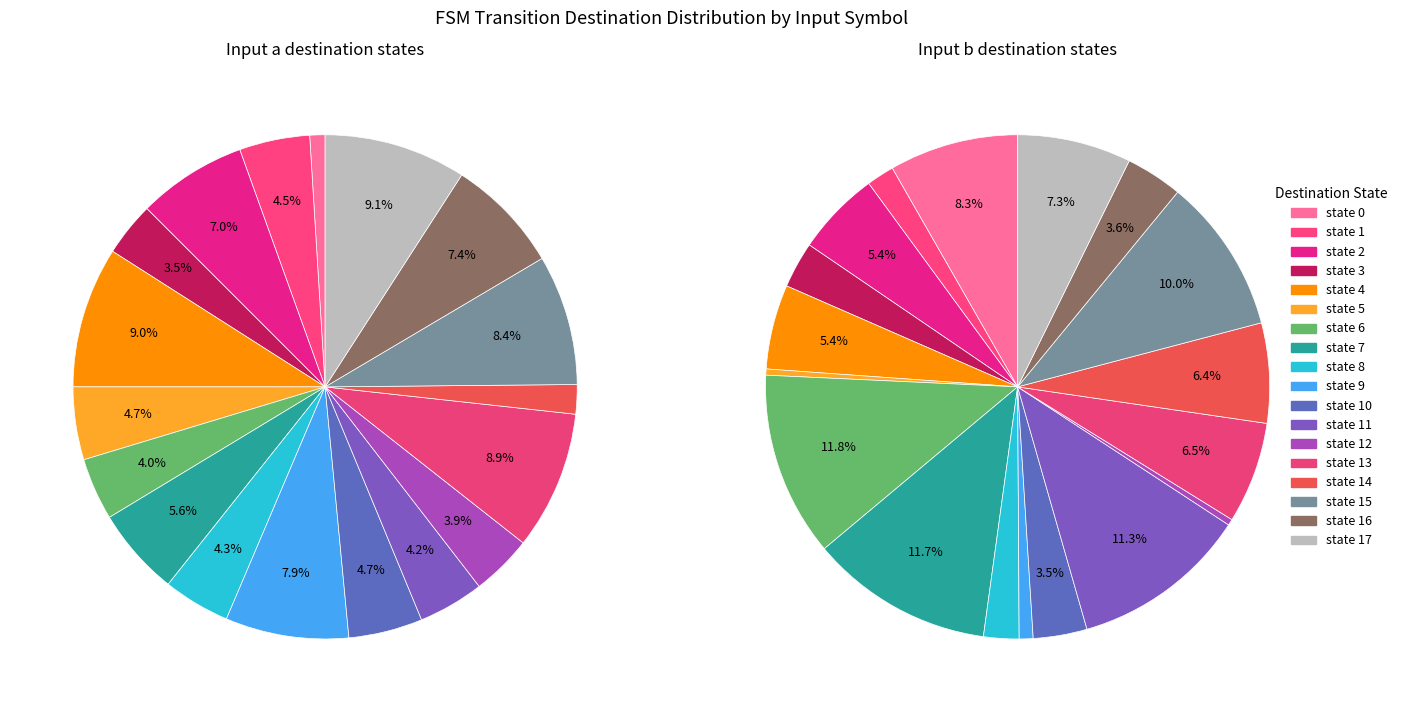

What is the smallest slice in the pie chart?

state 5